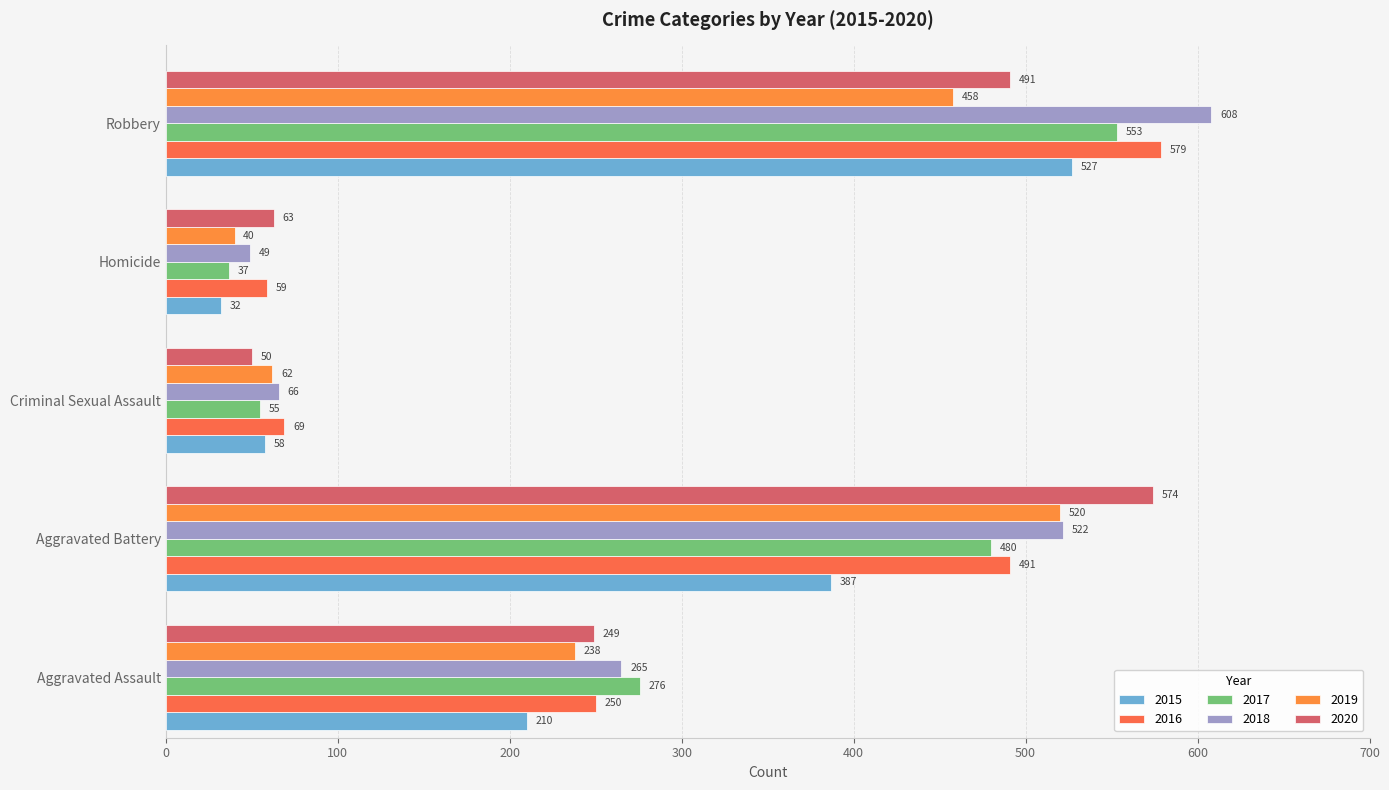

Which series changed the most between Aggravated Battery and Homicide?

2020